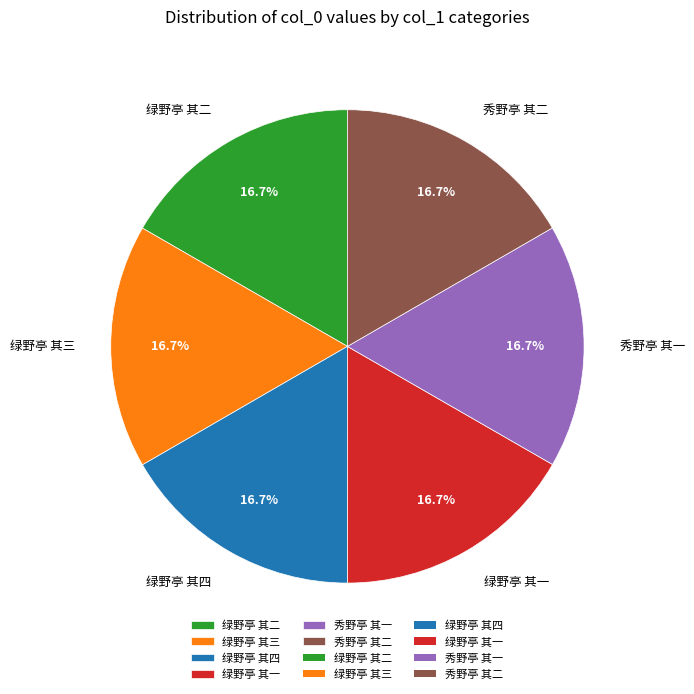

What is the ratio of the value at 绿野亭 其二 to the value at 秀野亭 其二?

1.0